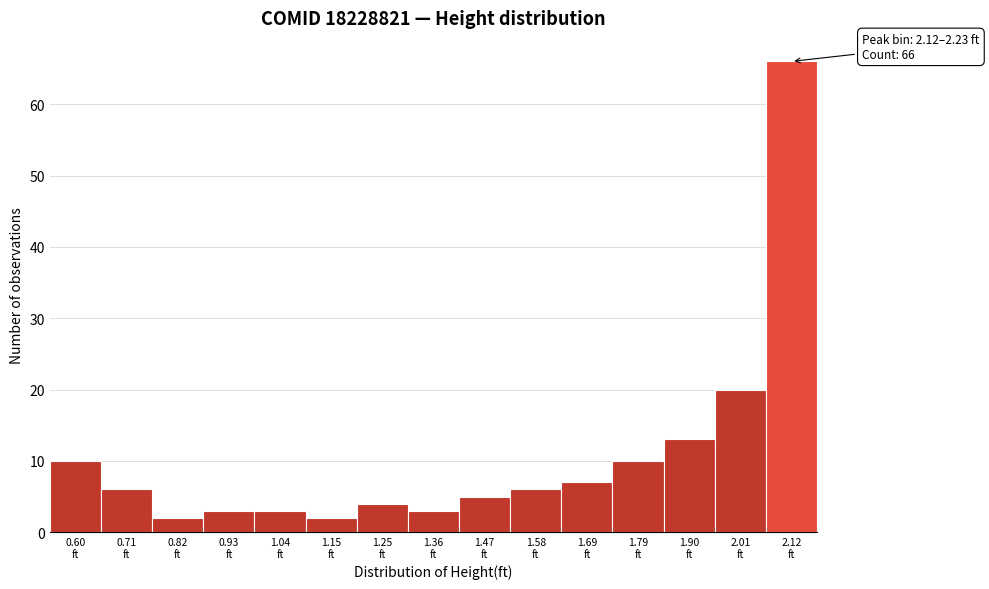

Reading right to left, list all the values displayed in this chart.

66	20	13	10	7	6	5	3	4	2	3	3	2	6	10